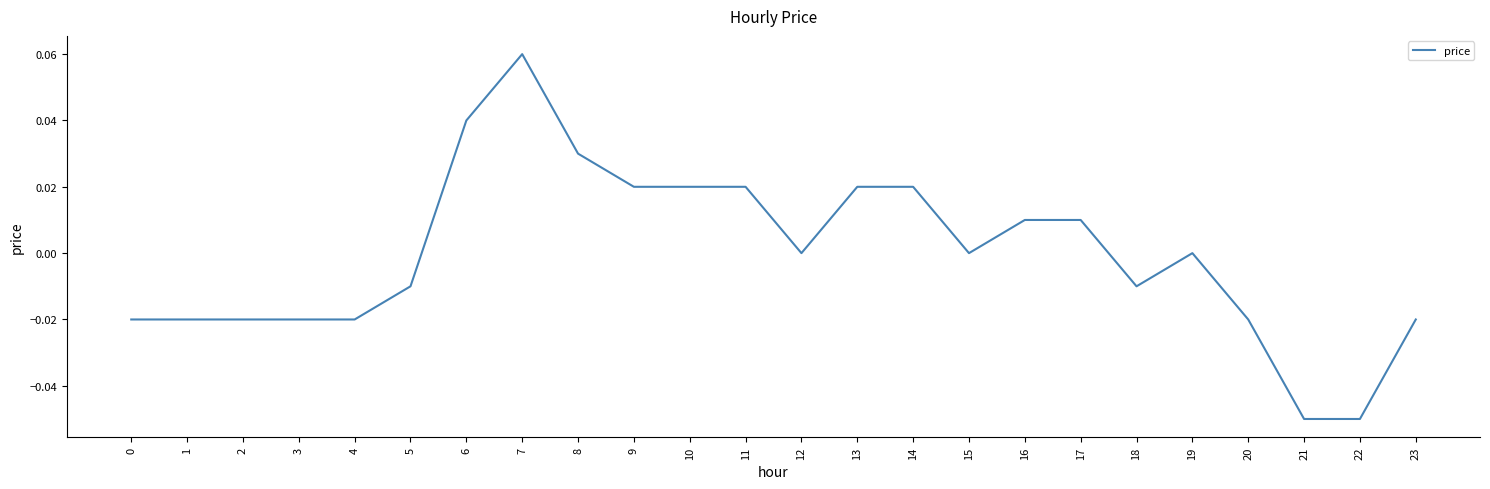

The chart shows a value of -0.0 at 22. True or false?

False